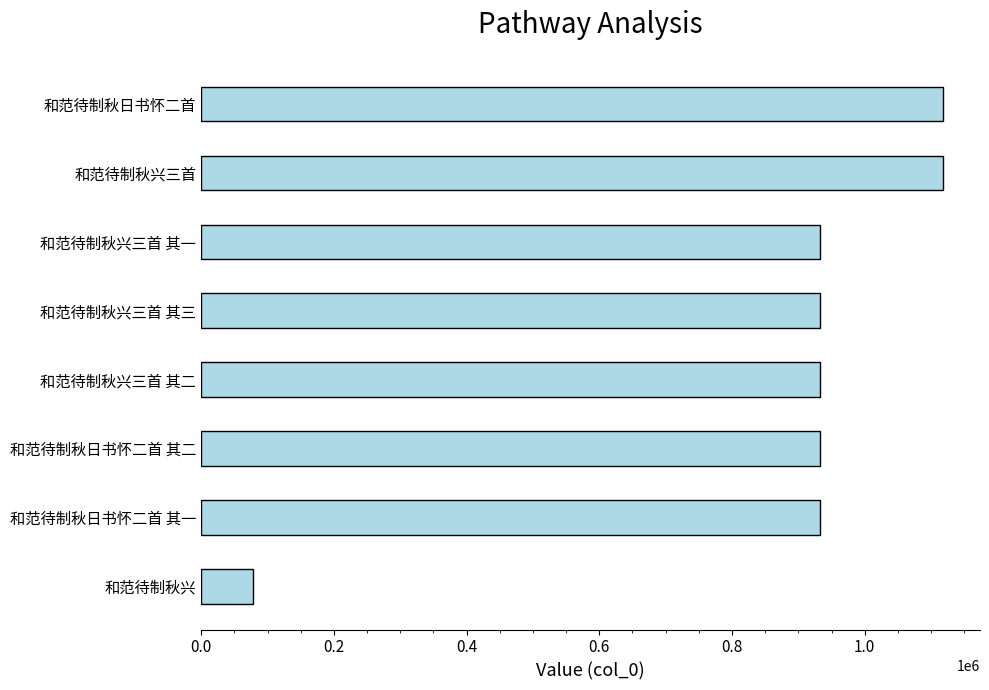

Is it true that the value at 和范待制秋日书怀二首 其二 is 932448?

True